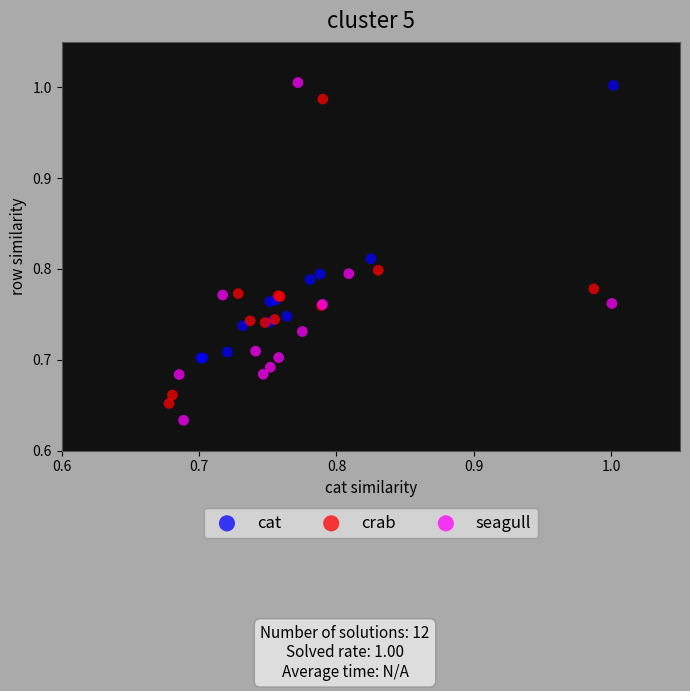

Which series has the widest spread of Y values?

seagull